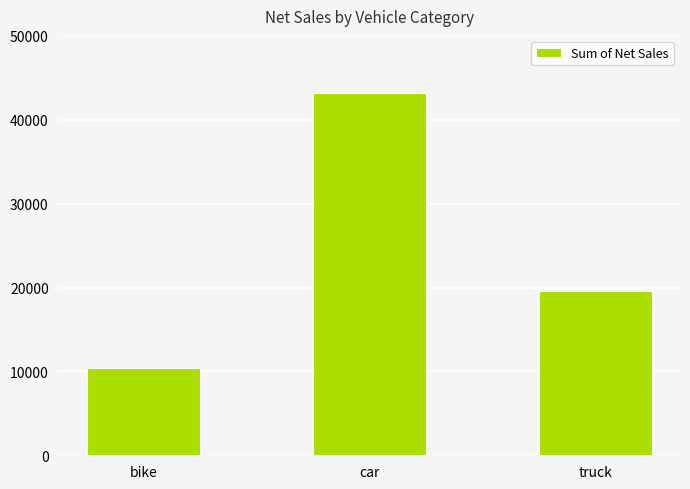

Reading left to right, transcribe all the data shown in this chart.

bike=10400	car=43200	truck=19600